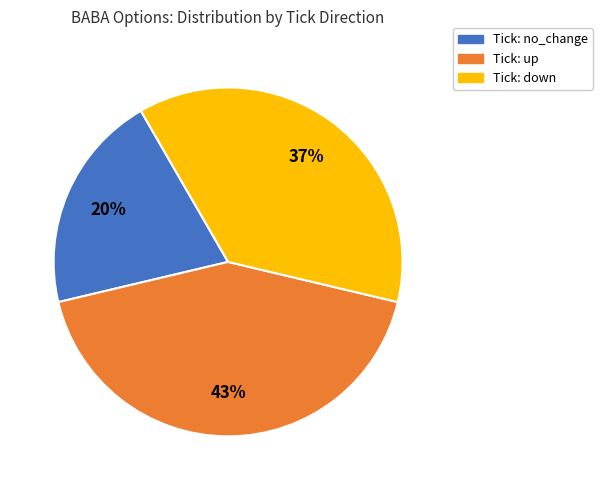

To the nearest percent, what is the average slice percentage?

33%